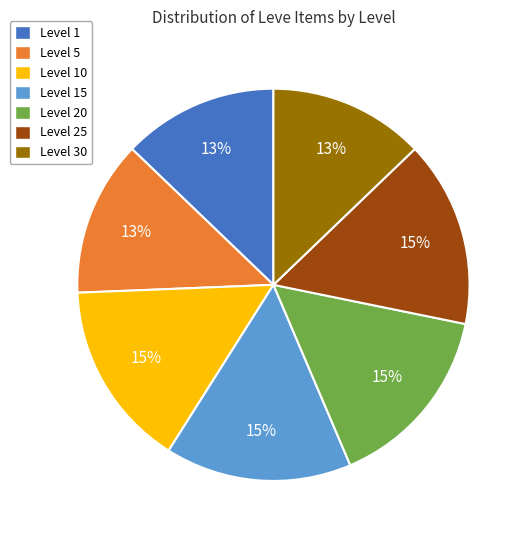

Does any single category account for the majority?

No